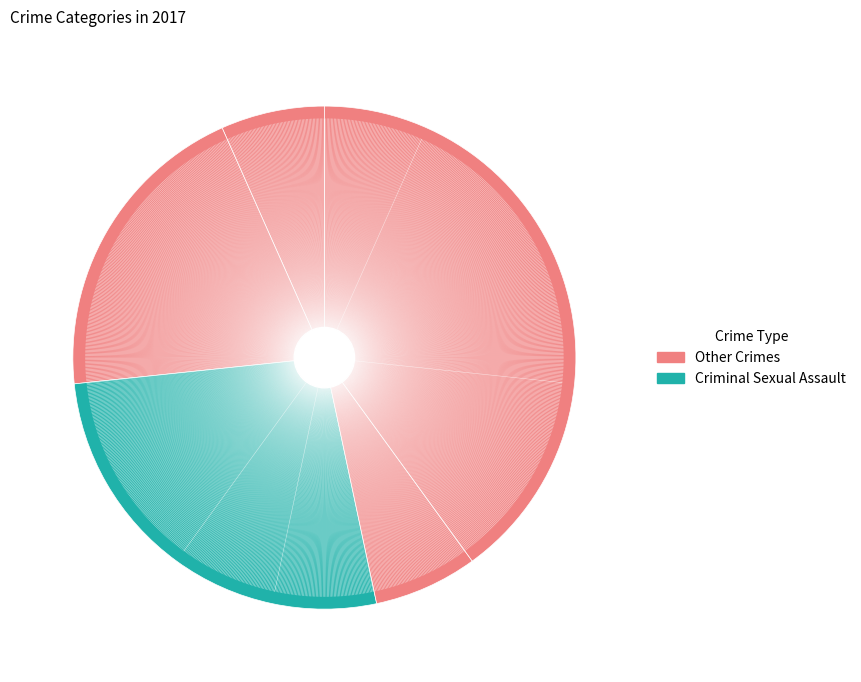

How many segments does this pie chart have?

5